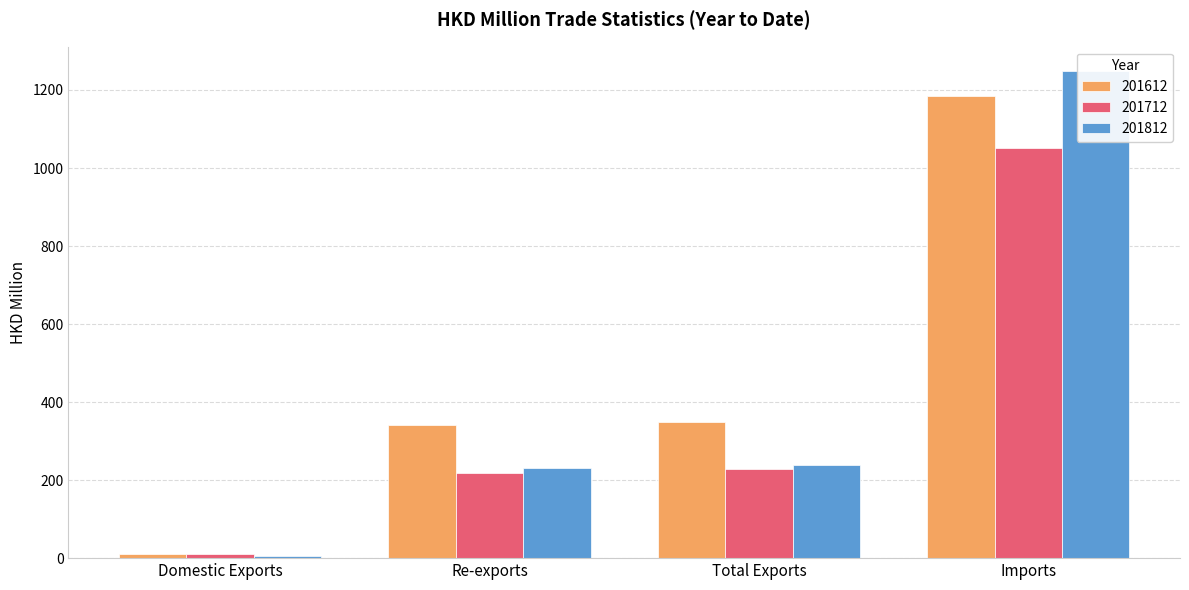

Count the number of categories in the chart.

4